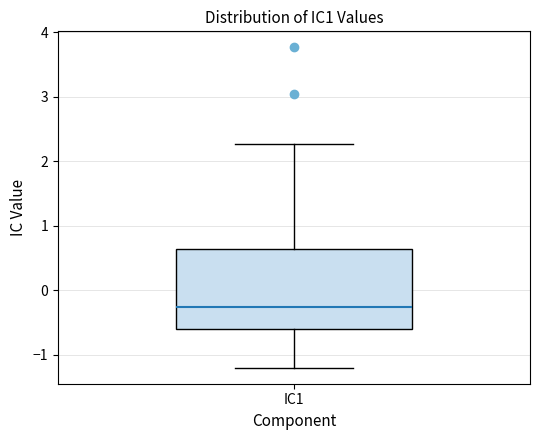

Transcribe this box plot: give where the median line is, the range the box spans, and where the two whiskers end, as read against the y-axis. The values are not printed on the chart, so give them approximately, as read against the axis.

median -0.3, box -0.6 to 0.6, whiskers -1.2 to 2.3